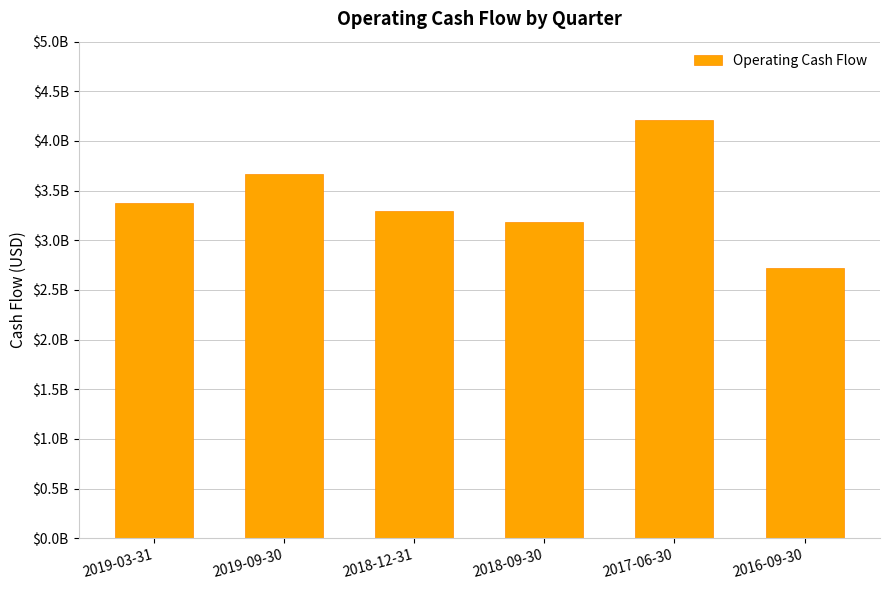

What is the average value?

3408500000